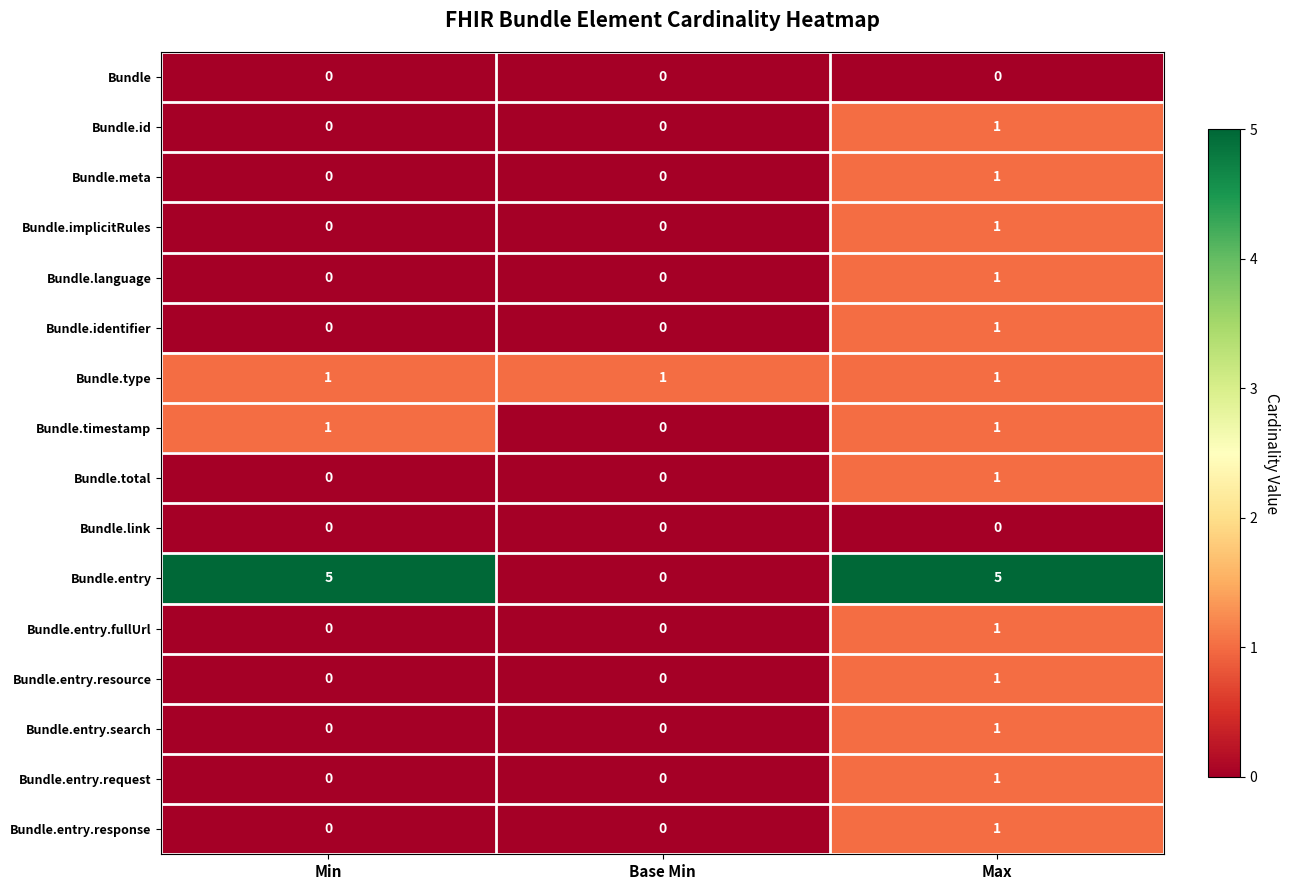

At how many categories does at least one series exceed 4?

2